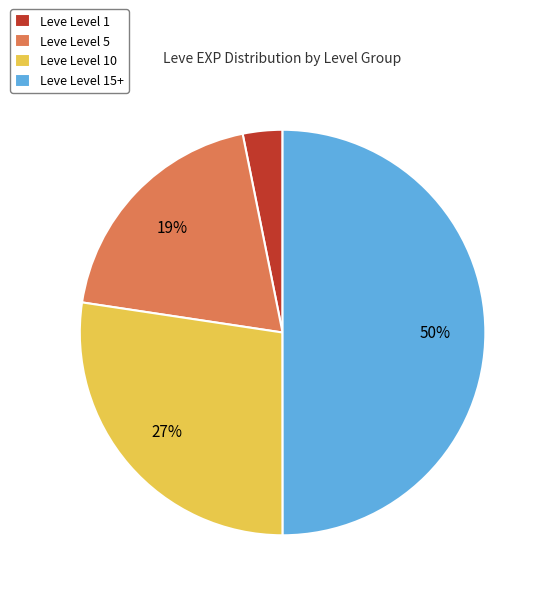

Do Leve Level 10 and Leve Level 15+ together represent more than half of the pie?

Yes